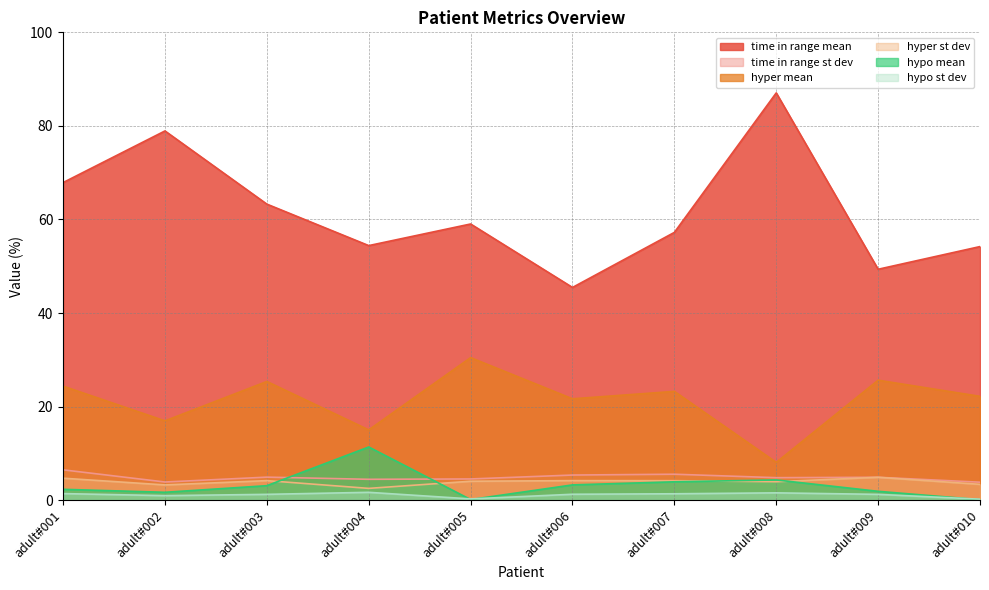

What is the highest value of the hypo st dev series?

1.7